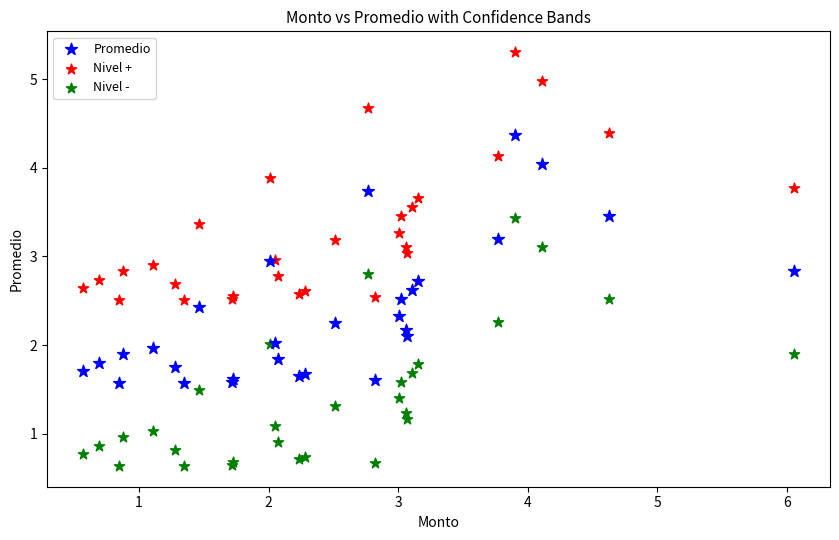

What are all the series names shown in the legend?

Promedio, Nivel +, Nivel -